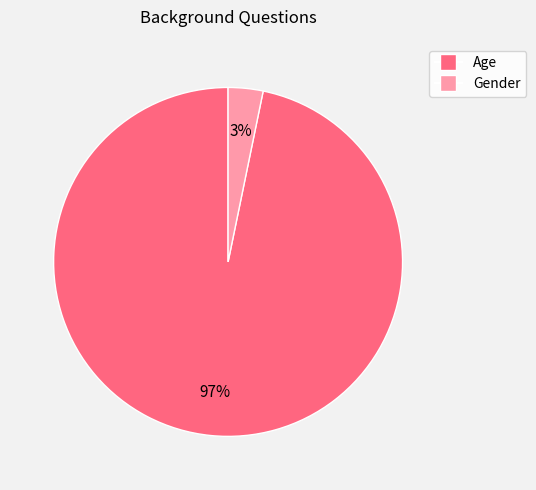

Do Gender and Age together represent more than half of the pie?

Yes